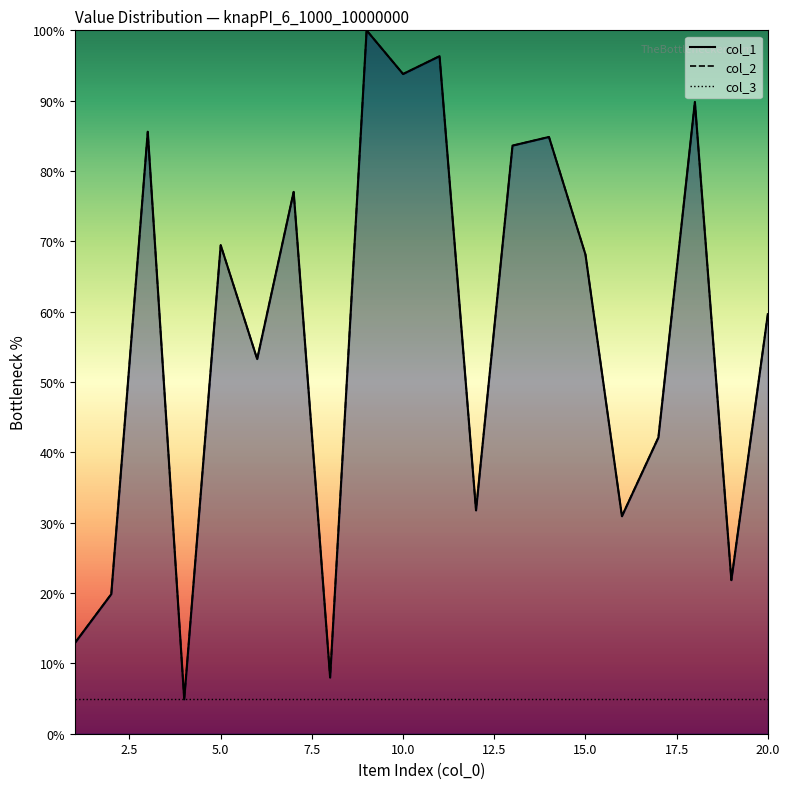

How many data points does each series have?

20